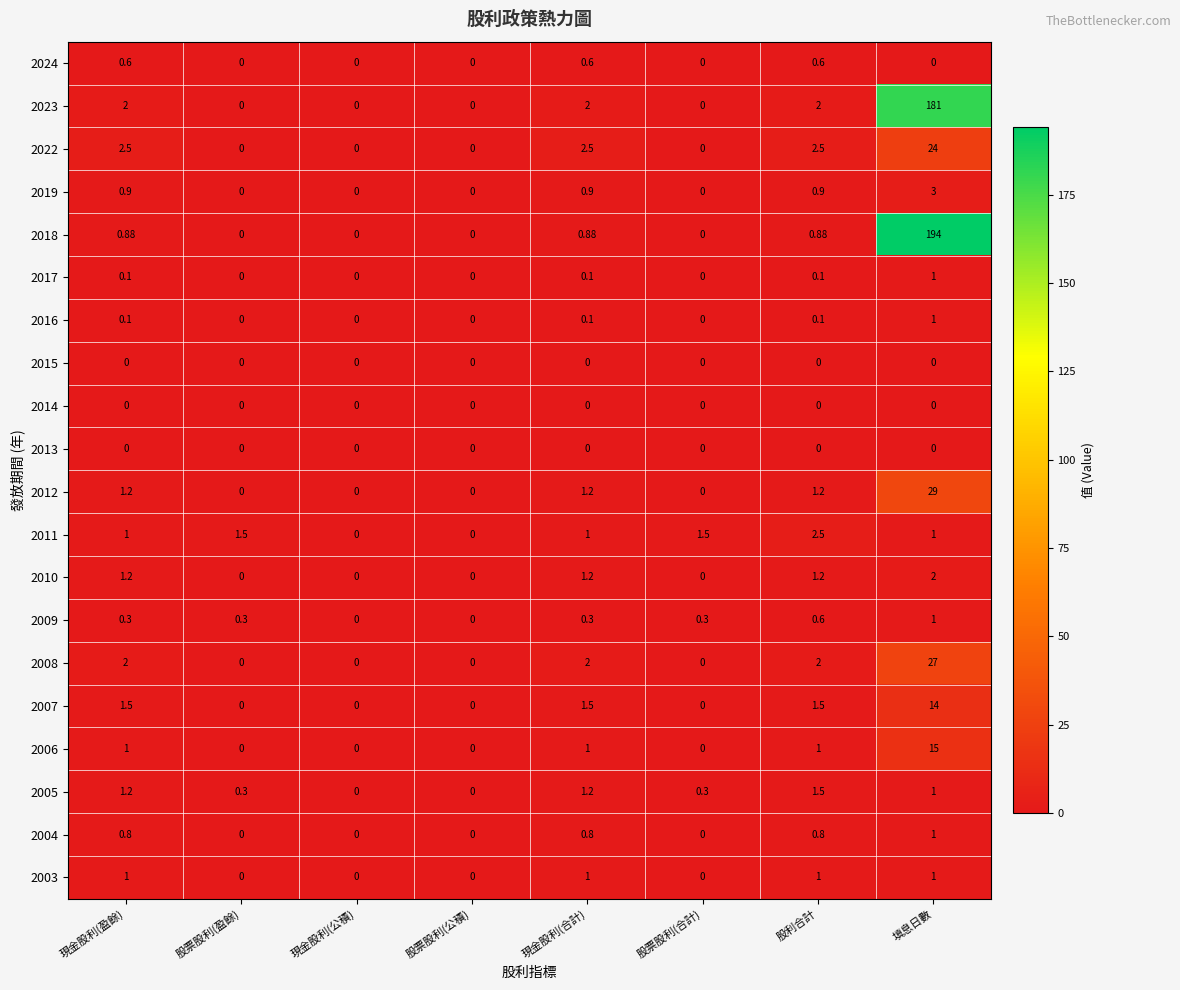

At which label does 2019 reach its peak?

填息日數